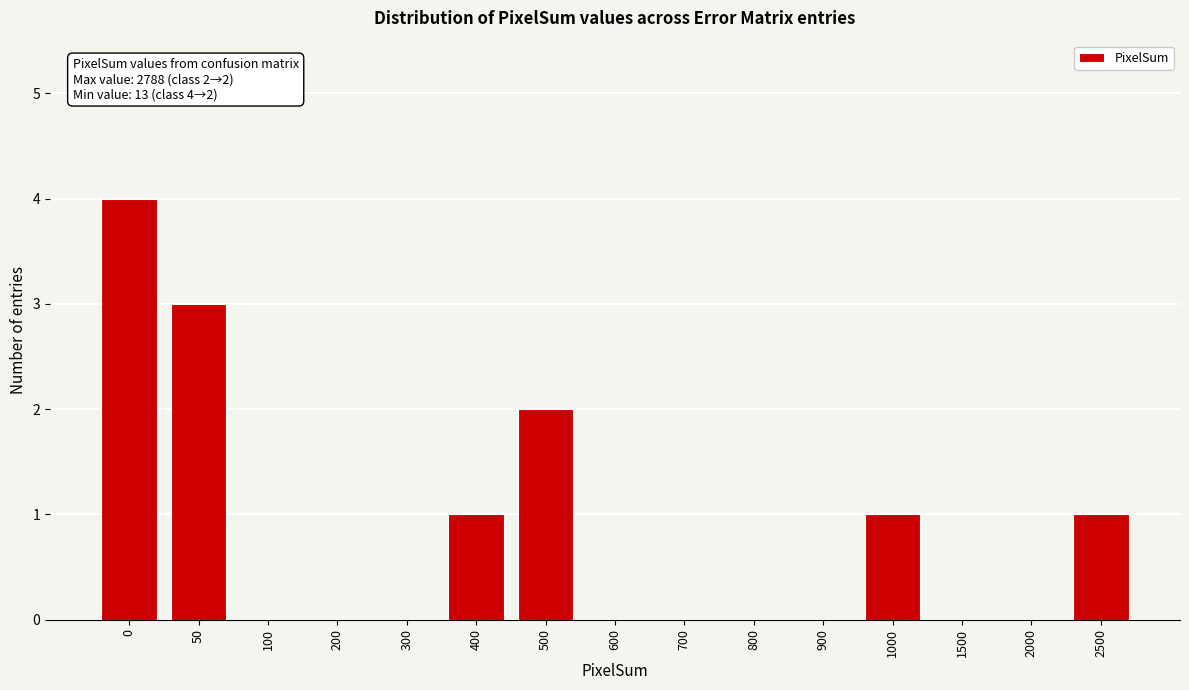

Reading left to right, extract all data points from this chart.

0=4	50=3	100=0	200=0	300=0	400=1	500=2	600=0	700=0	800=0	900=0	1000=1	1500=0	2000=0	2500=1